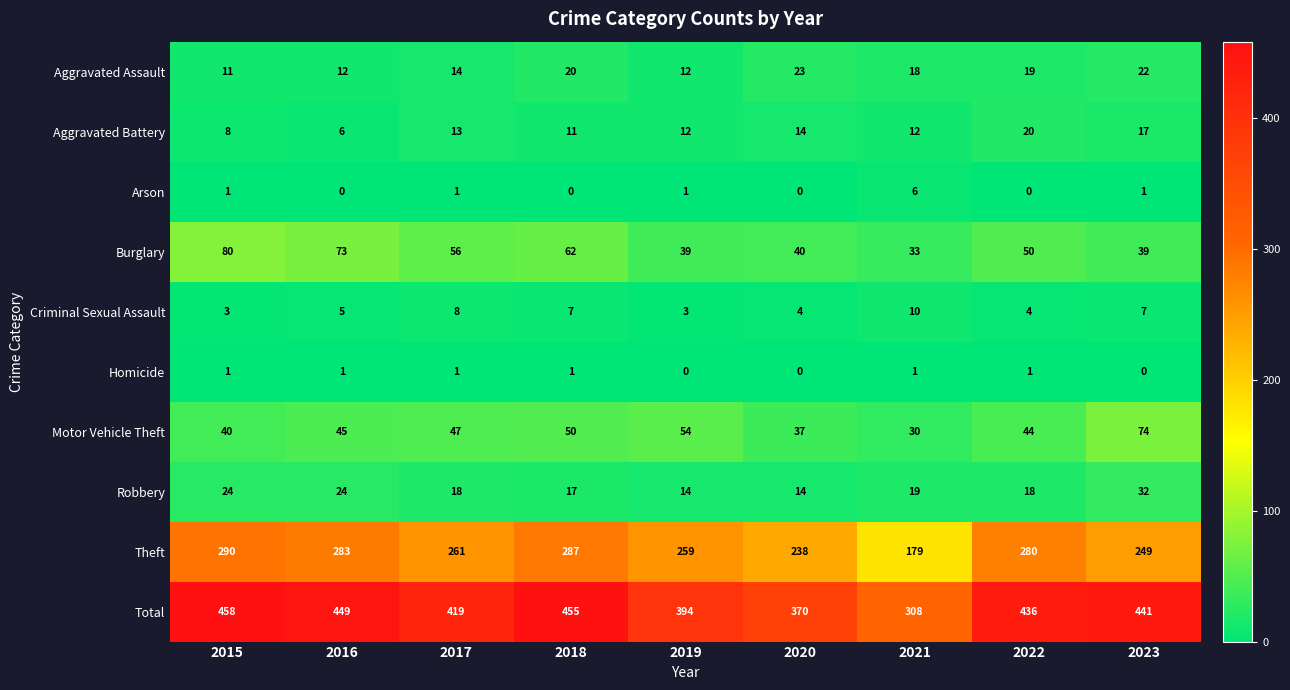

Is it true that Arson equals 4 at 2020?

False